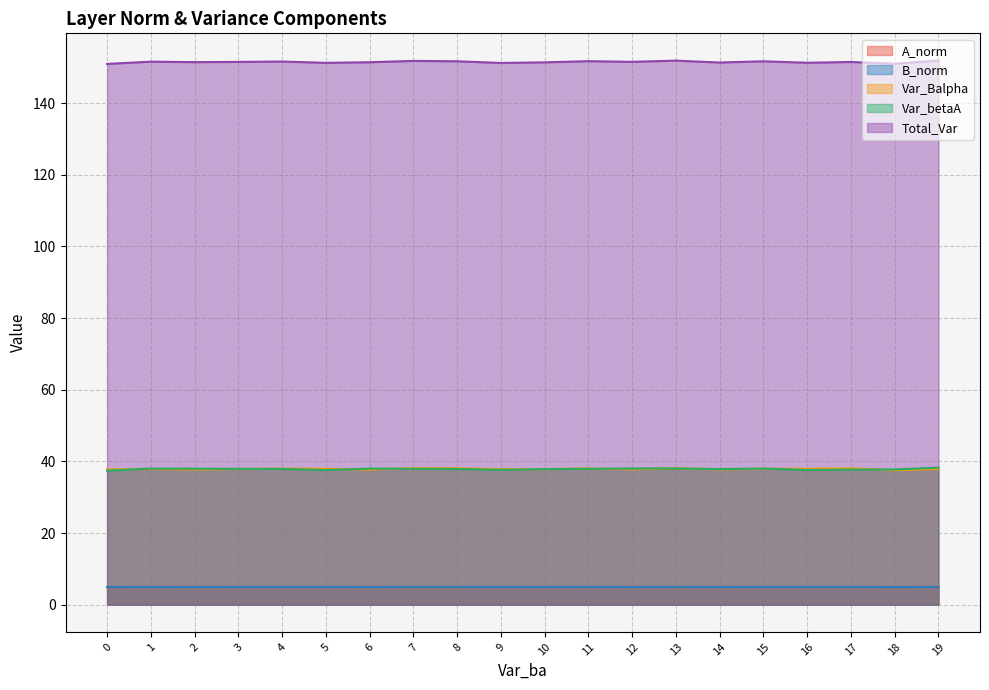

The B_norm series shows 5.0 at 14. True or false?

True